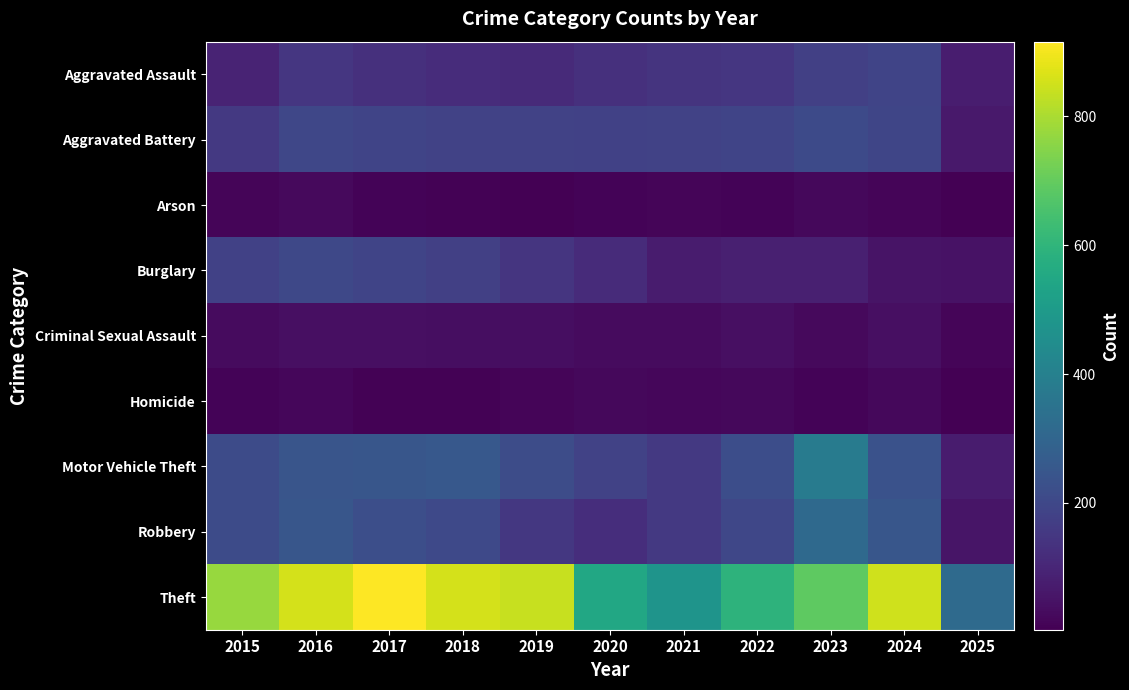

At how many categories does at least one series exceed 236?

11